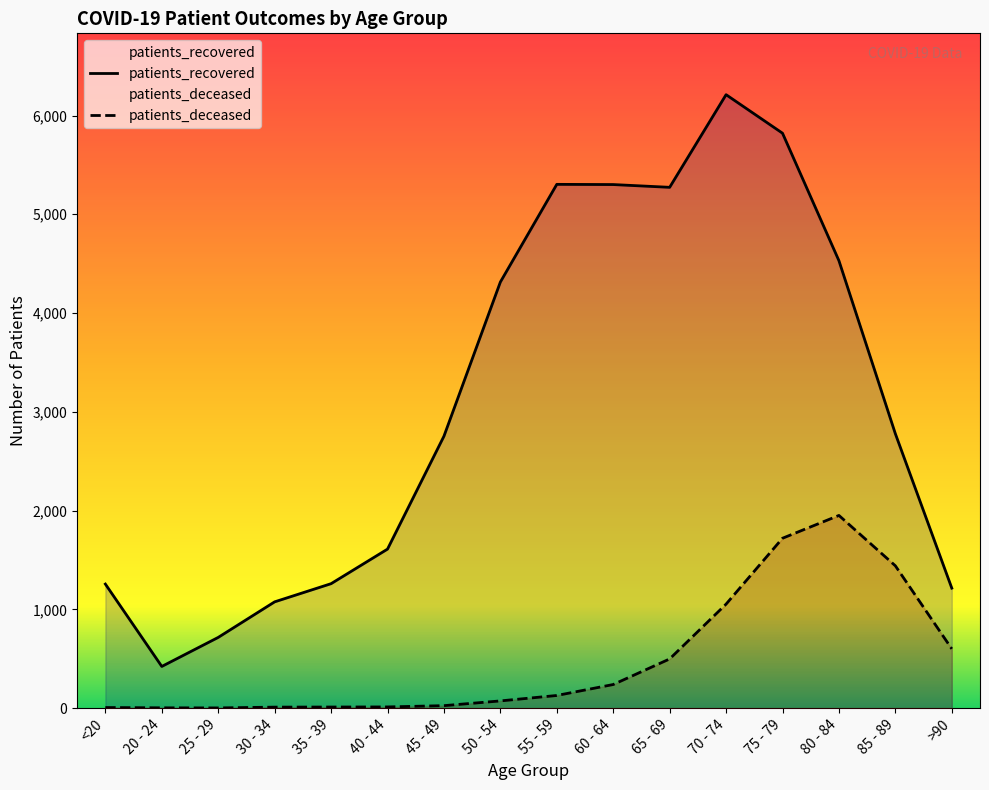

True or false: patients_recovered has more than 1 points higher than both neighbors.

True